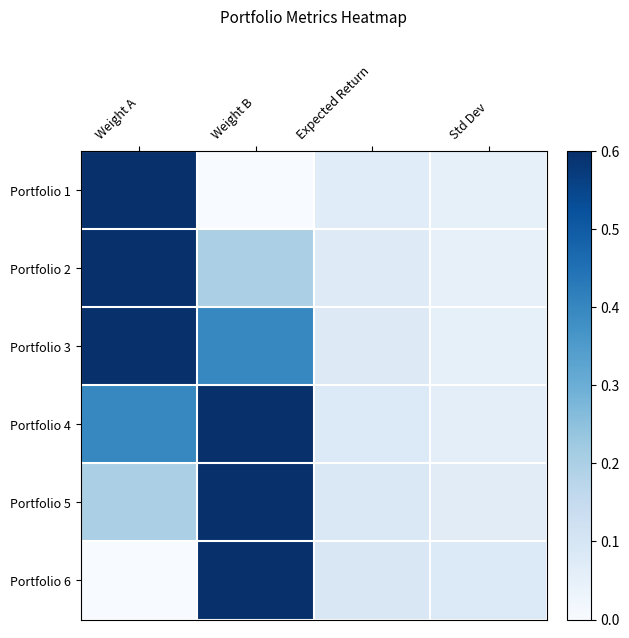

Which category has the lowest value across all series?

Weight B